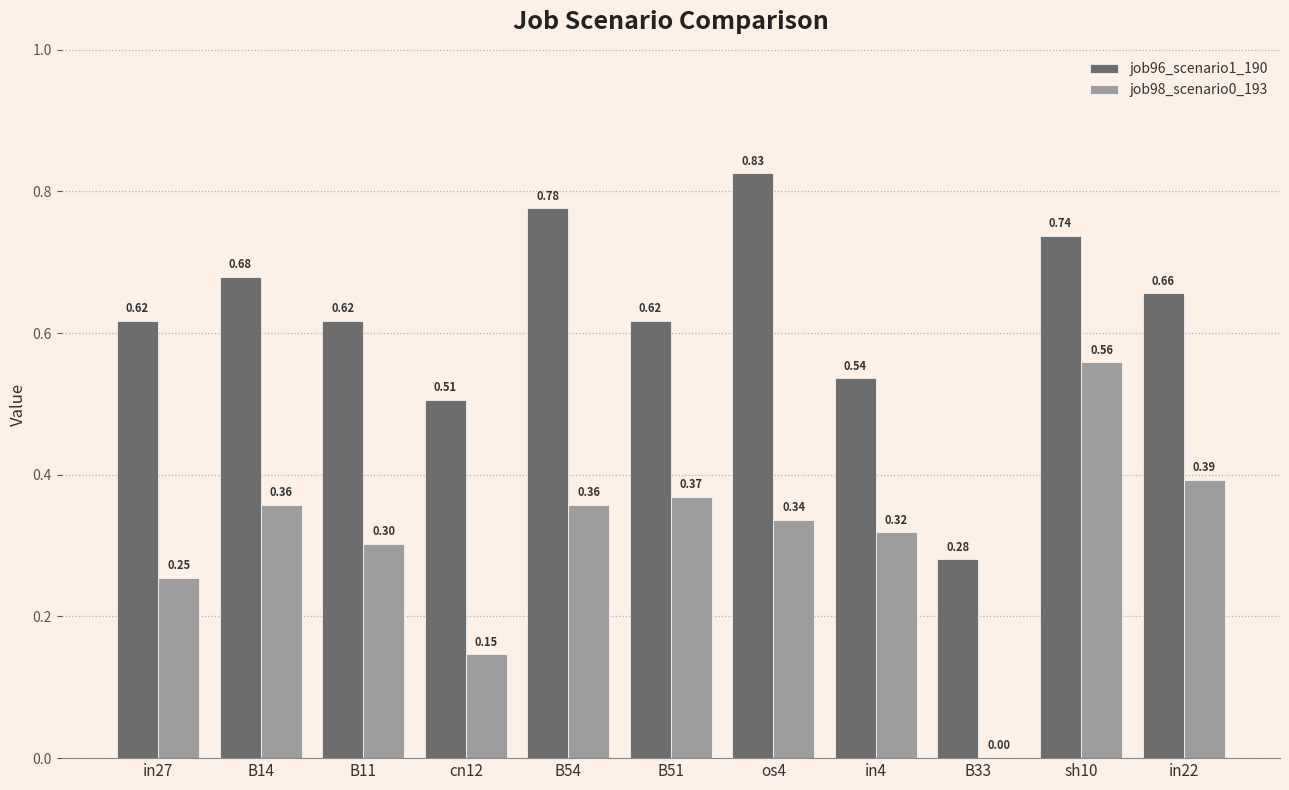

How many series are shown in this chart?

2